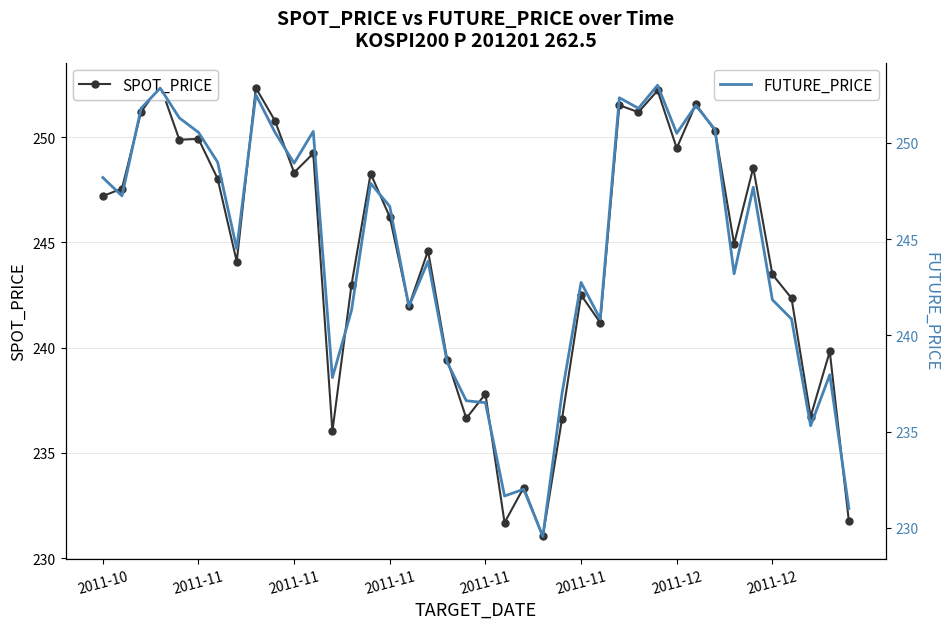

At which label is SPOT_PRICE closest to 241?

26